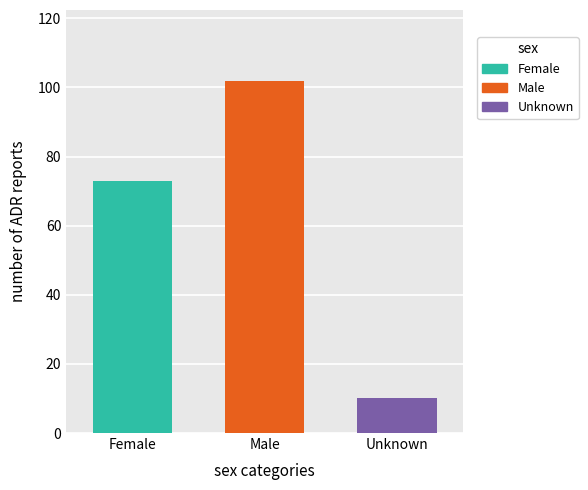

What are all the series names shown in the legend?

Female, Male, Unknown